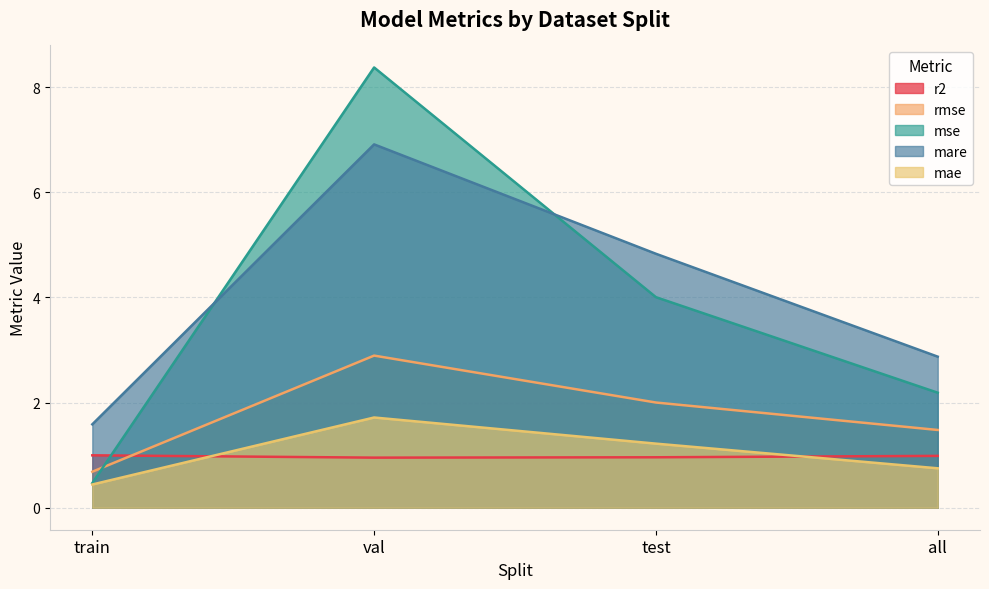

At how many categories does at least one series exceed 5?

1